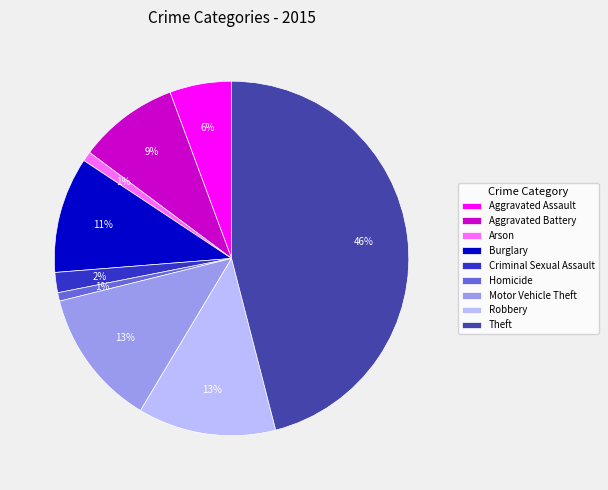

How many segments does this pie chart have?

9